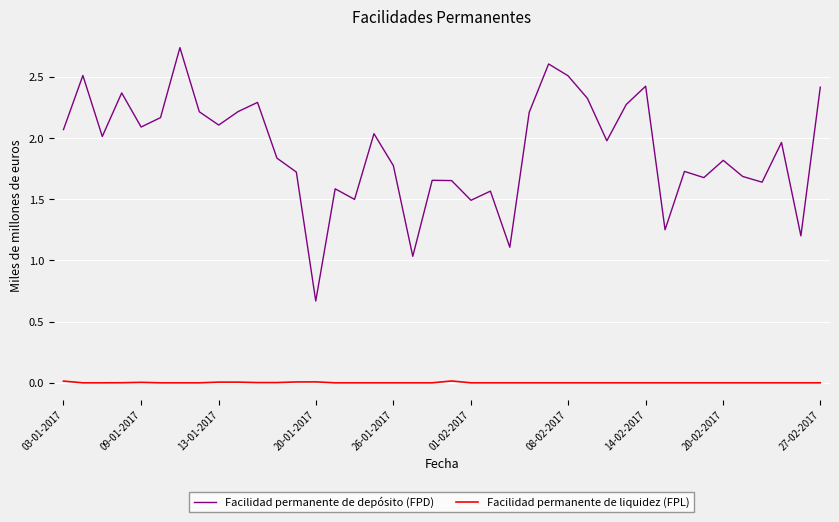

Which series has the largest range (max minus min)?

Facilidad permanente de depósito (FPD)